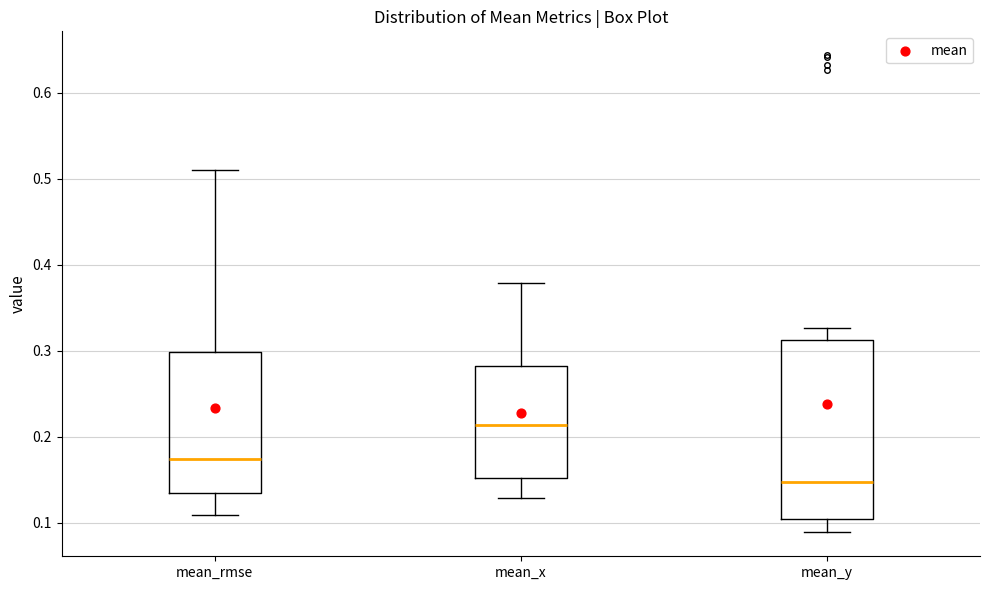

Which box's median line is the lowest?

mean_y